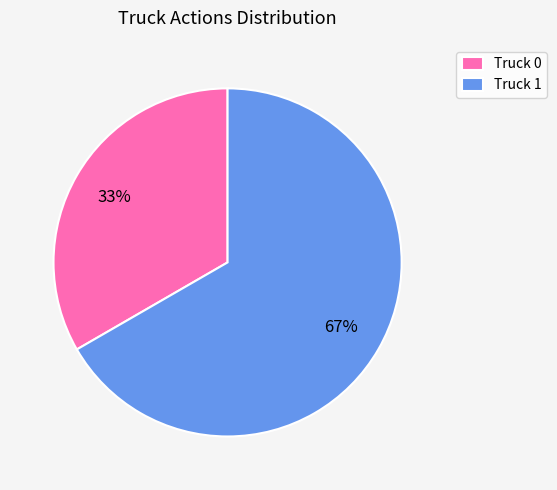

To the nearest percent, what is the average slice percentage?

50%